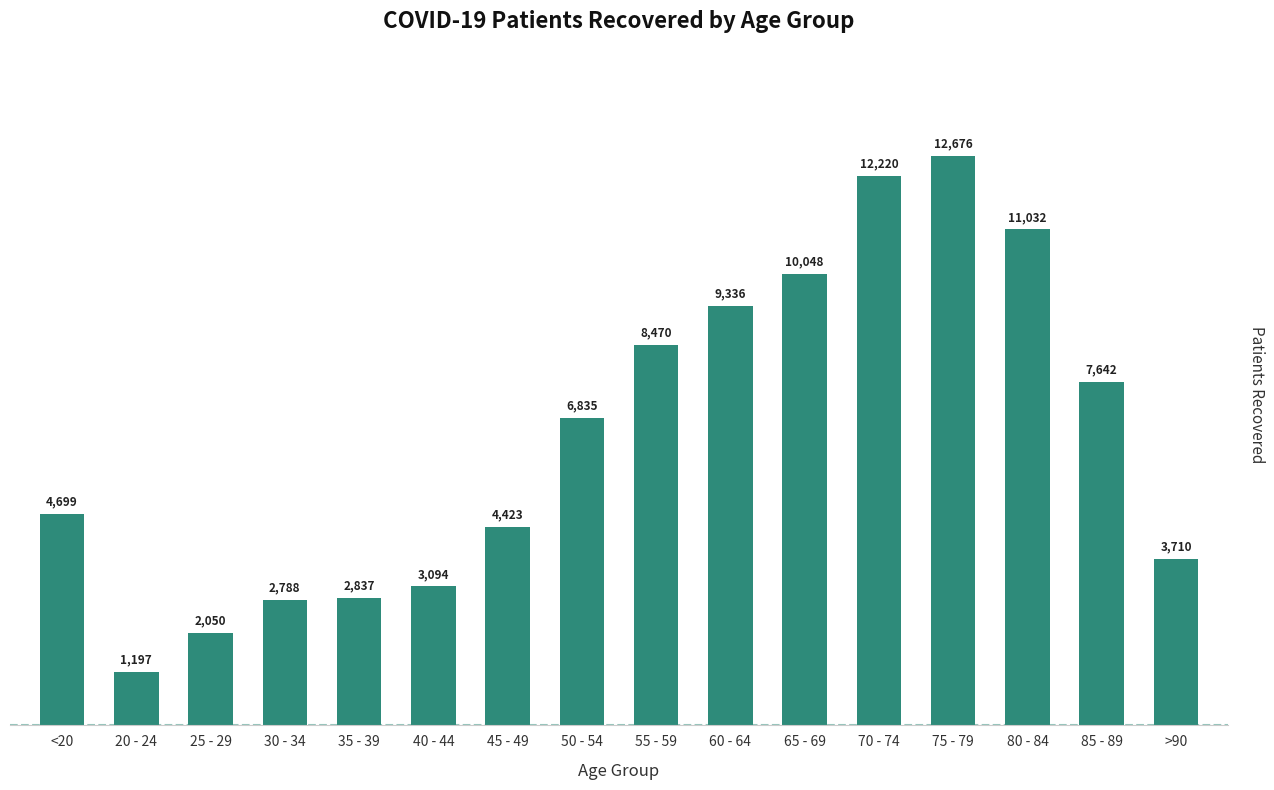

True or false: the data shows 1395 at 35 - 39.

False